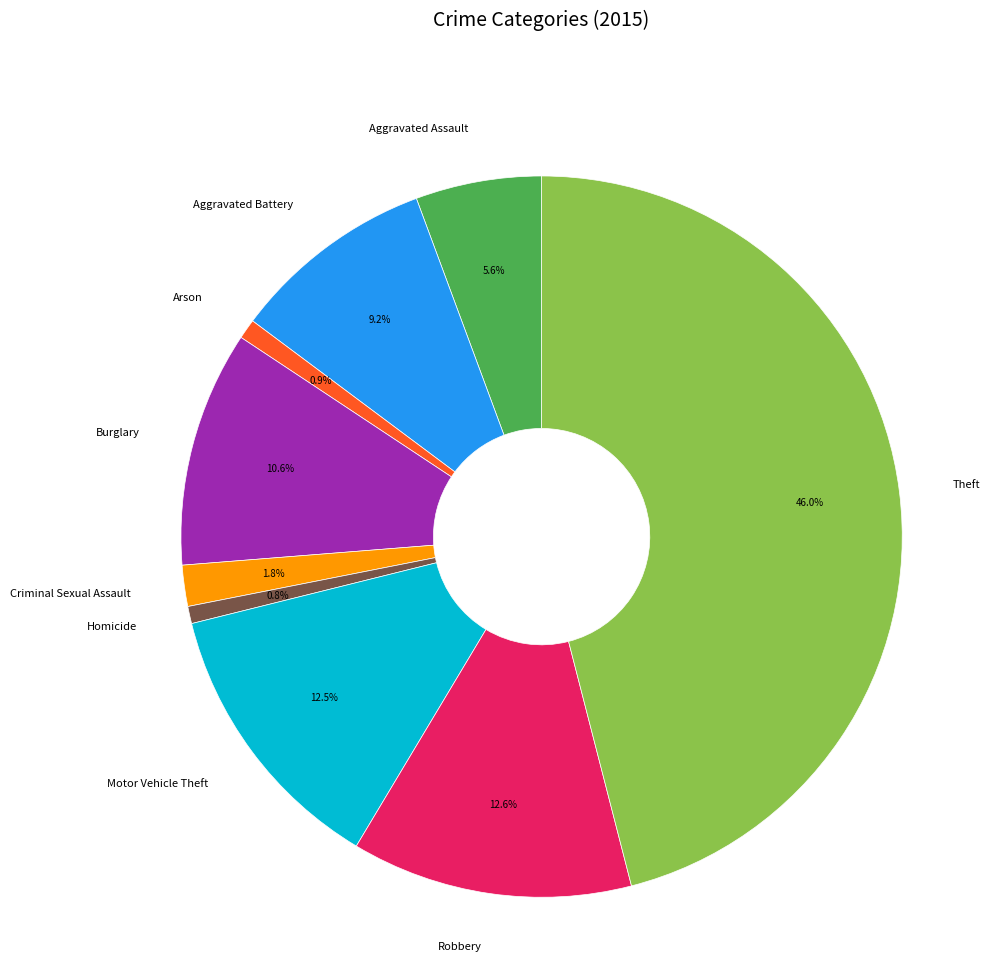

Is it true that Motor Vehicle Theft is 2% of the pie?

False